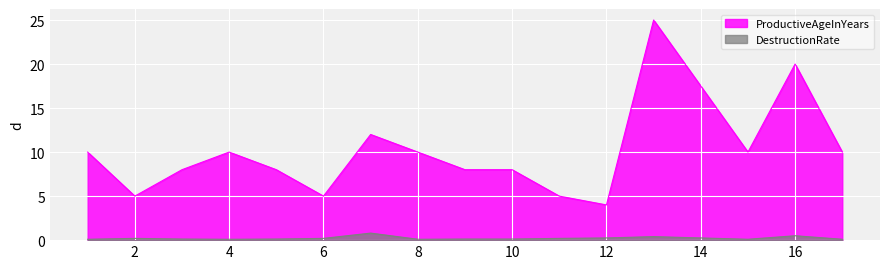

At 1, list the series in order from largest to smallest.

ProductiveAgeInYears, DestructionRate